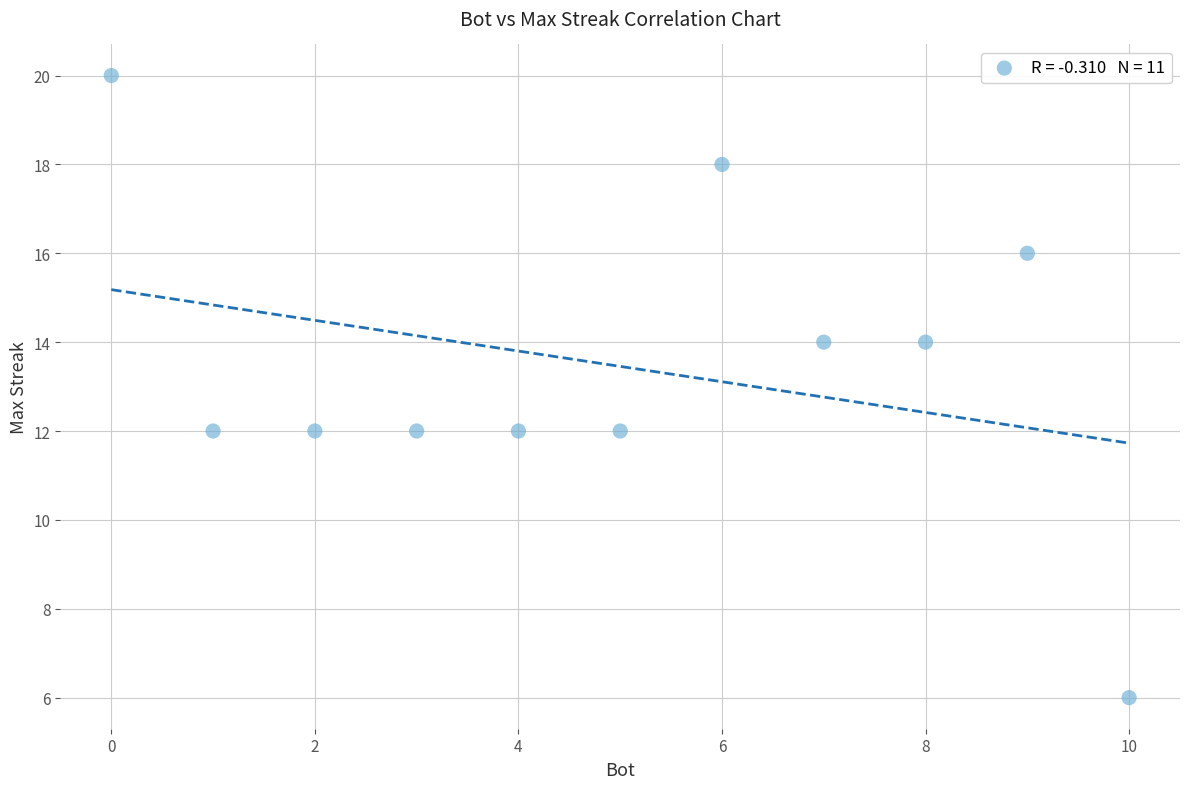

What is the average X value?

5